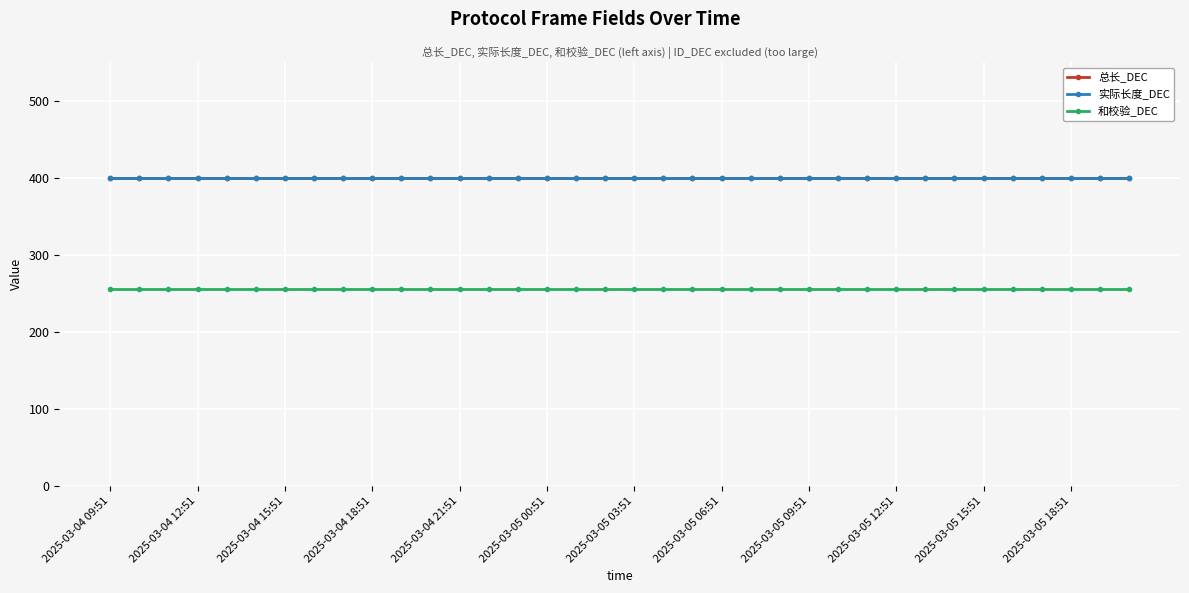

Which series has the largest total across all categories?

总长_DEC